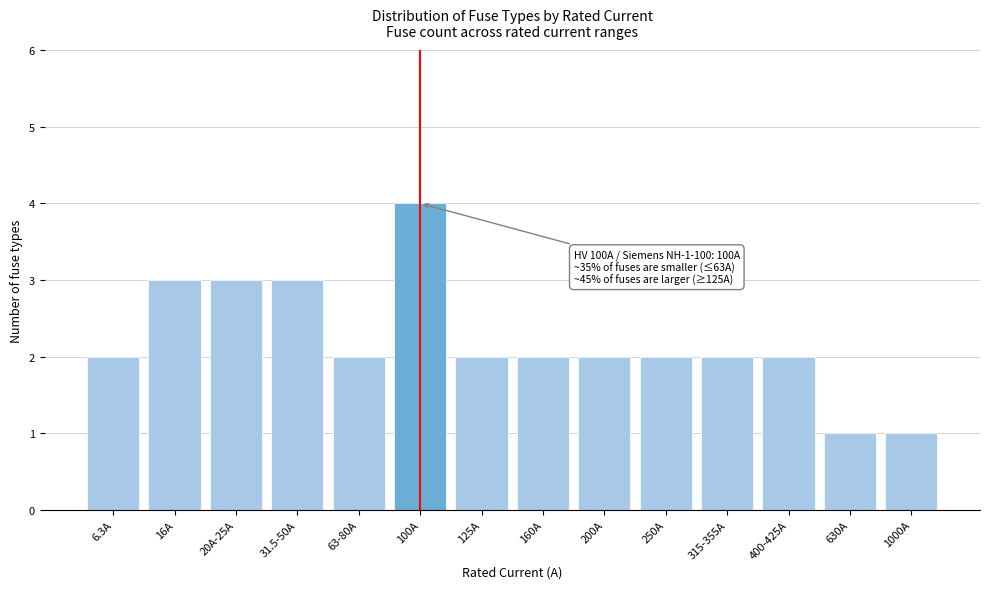

Reading left to right, extract all data points from this chart.

6.3A=2	16A=3	20A-25A=3	31.5-50A=3	63-80A=2	100A=4	125A=2	160A=2	200A=2	250A=2	315-355A=2	400-425A=2	630A=1	1000A=1